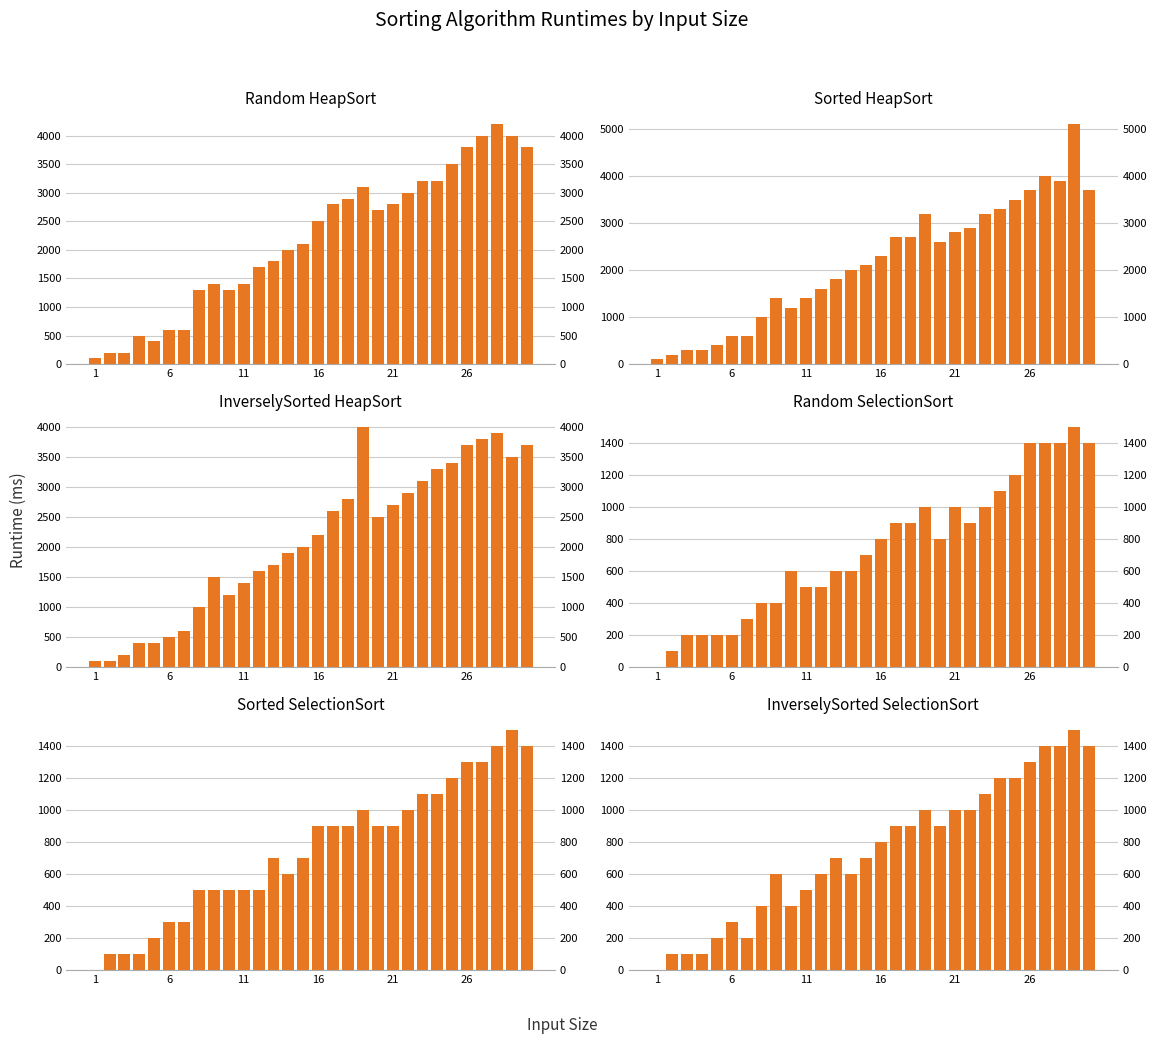

Are the bars grouped side by side (vs. stacked)?

Yes